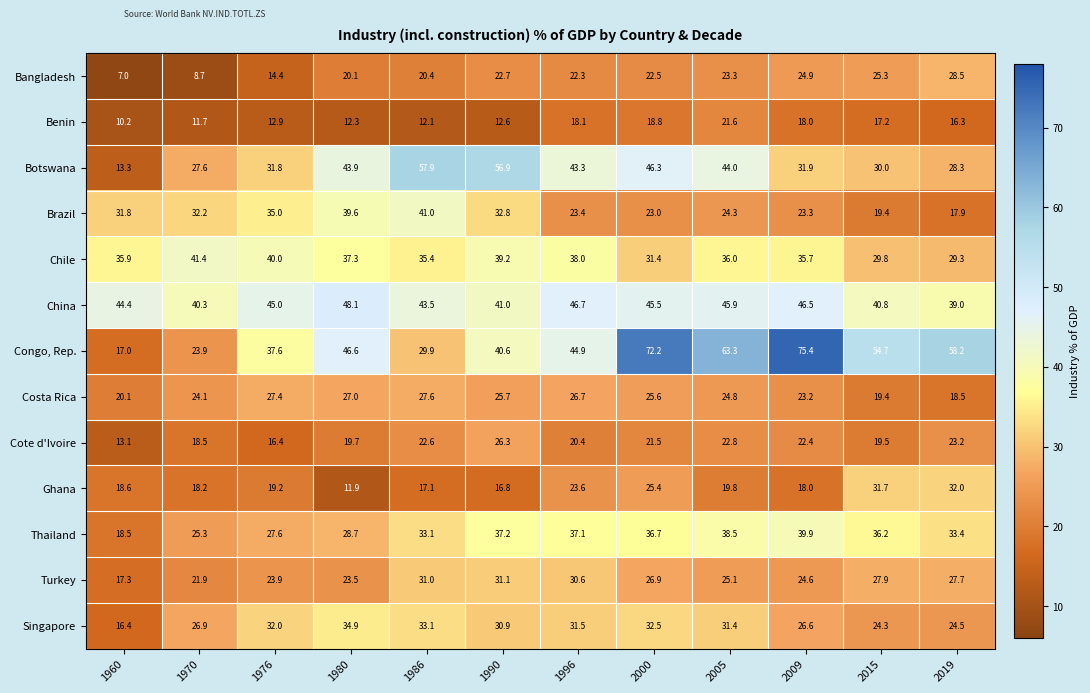

What is the greatest value displayed?

75.4